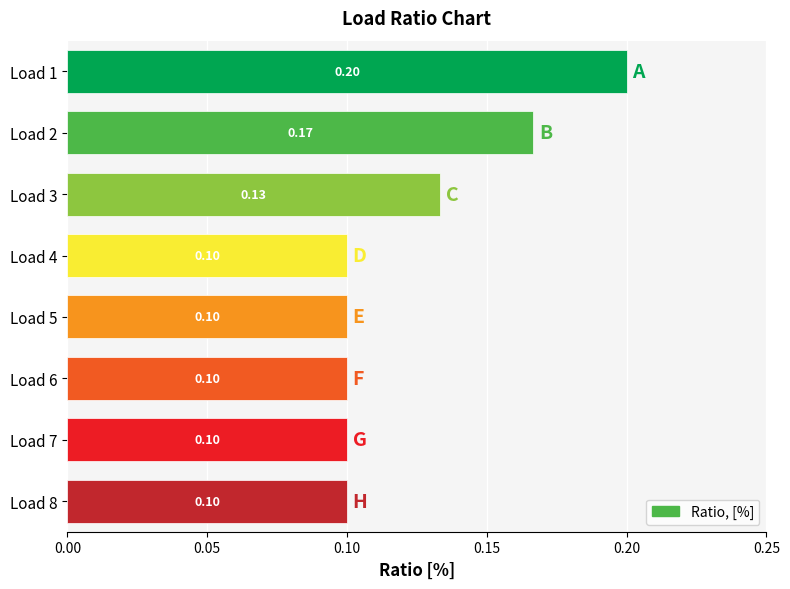

Between Load 1 and Load 7, which is larger?

Load 1